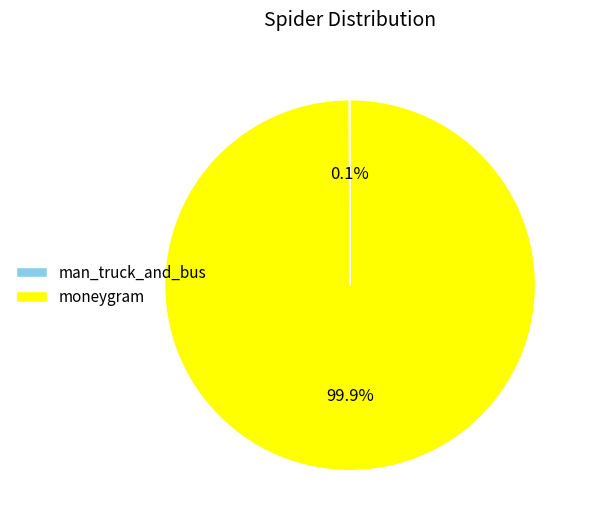

Which slice is the largest?

moneygram